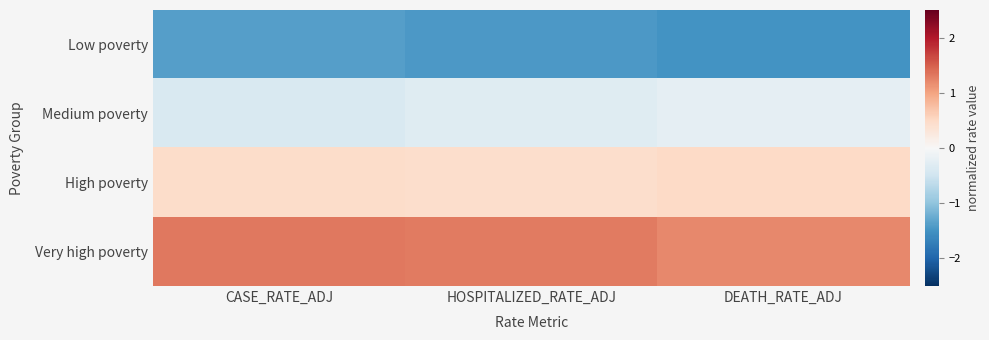

At which category is the sum across all series the highest?

DEATH_RATE_ADJ